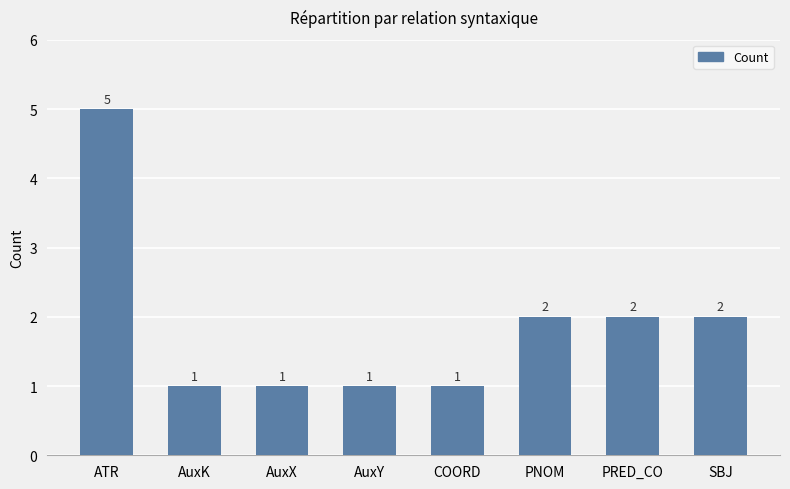

What is the label of the 8th bar from the right?

ATR